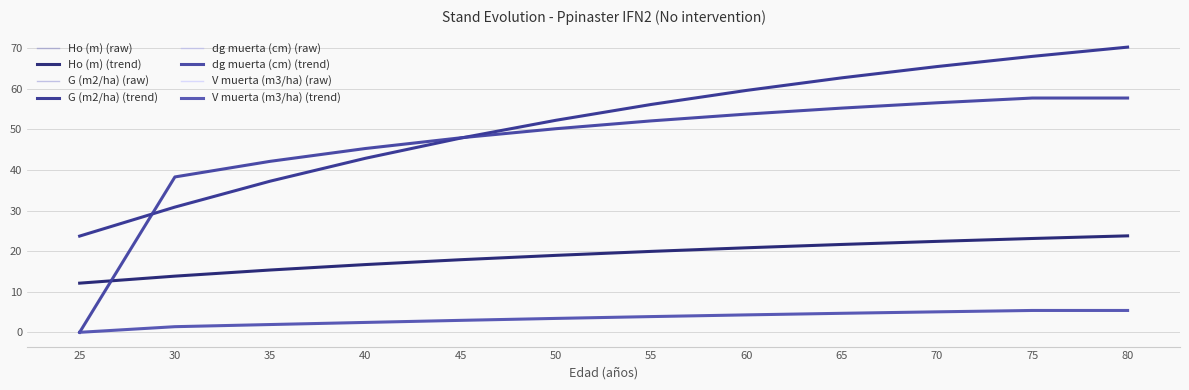

Does the chart display data point markers on the line(s)?

No